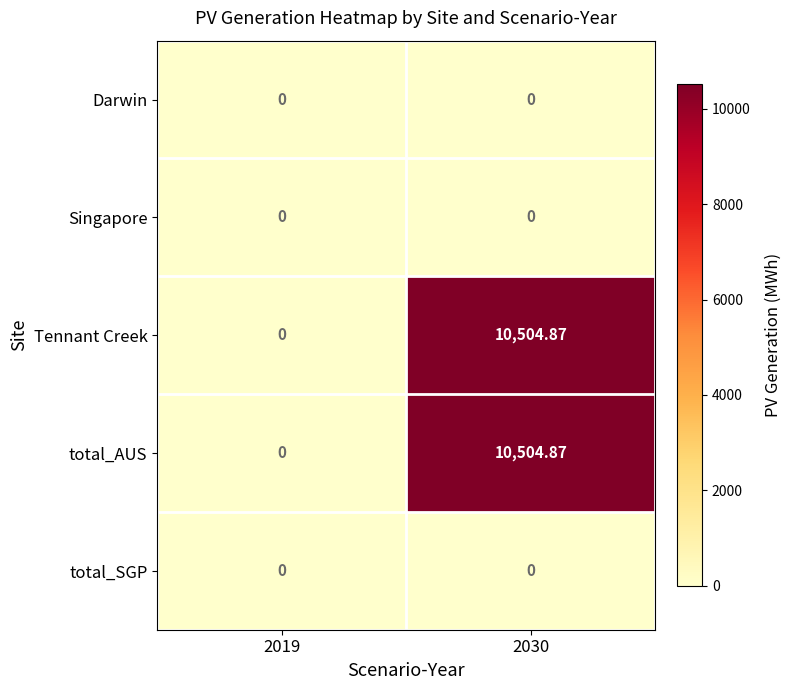

Is the value of total_SGP at 2019 greater than the value of total_AUS at 2030?

No